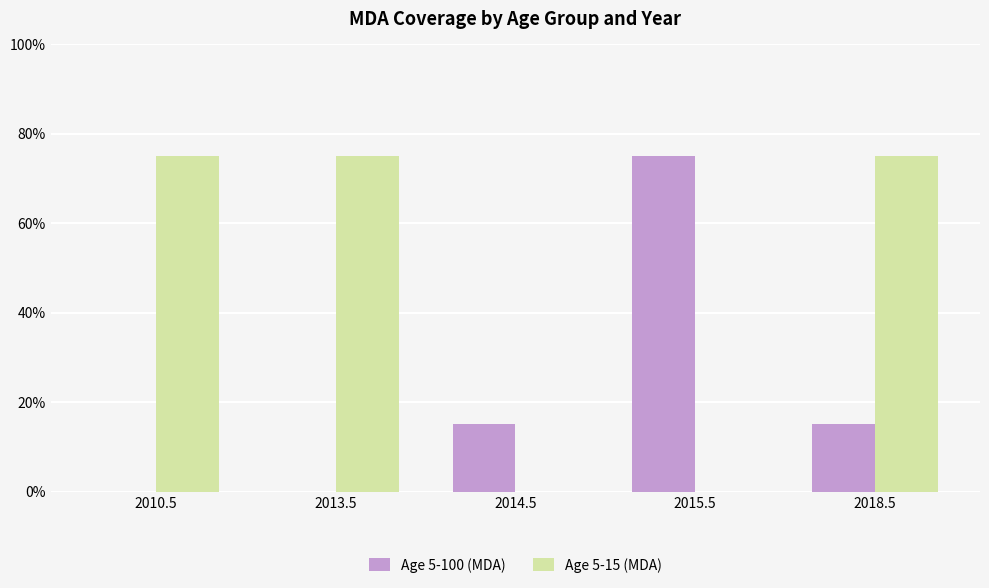

Between 2013.5 and 2015.5, which series saw the biggest shift?

Age 5-100 (MDA)